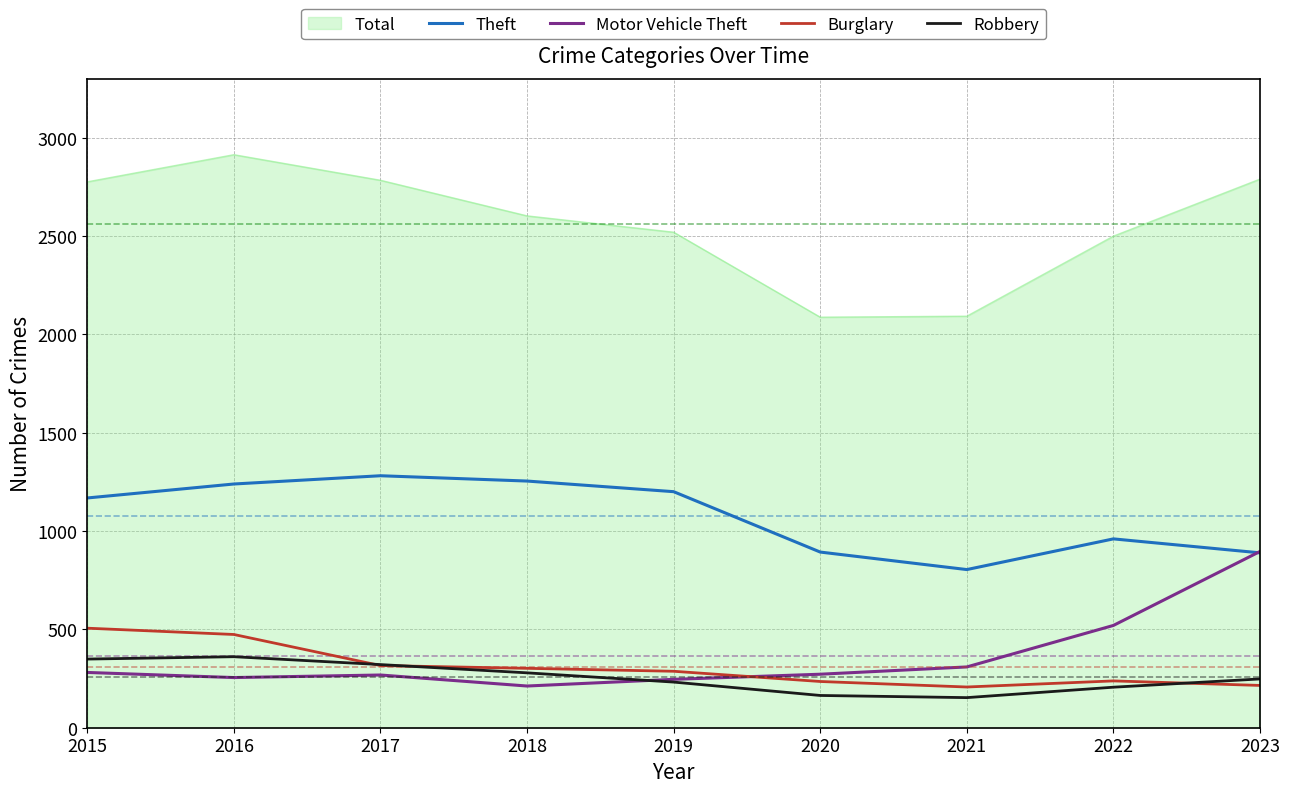

What is the minimum value shown in the chart?

153